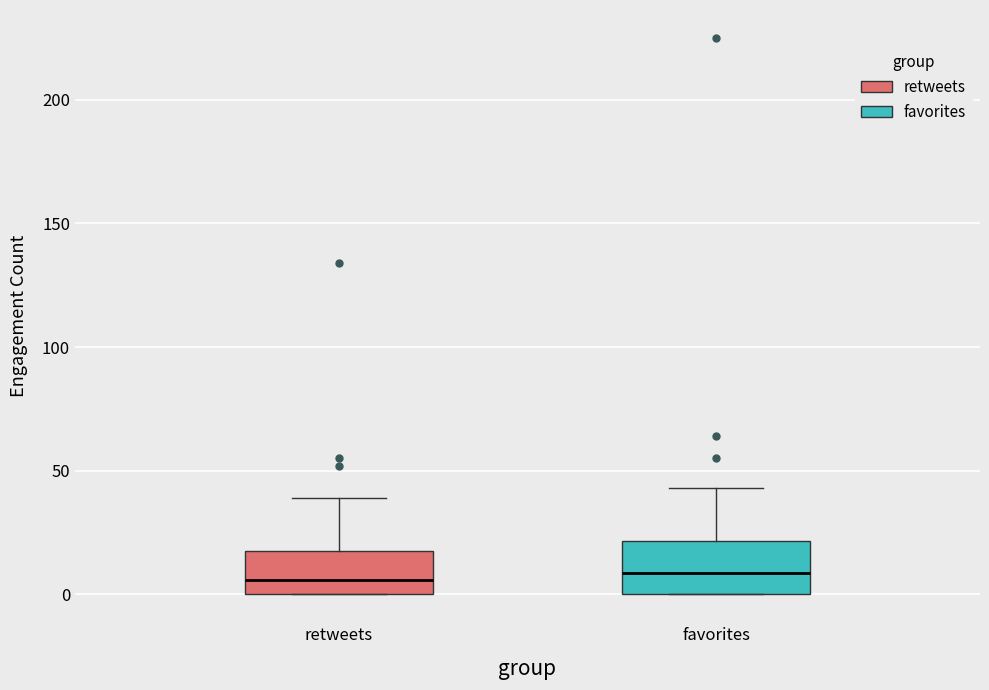

Reading left to right, read every box against the y-axis: the position of its median line, the range the box covers, and the ends of its whiskers. The values are not printed on the chart, so give them approximately, as read against the axis.

retweets: median 5, box 0 to 20, whiskers 0 to 40
favorites: median 10, box 0 to 20, whiskers 0 to 45